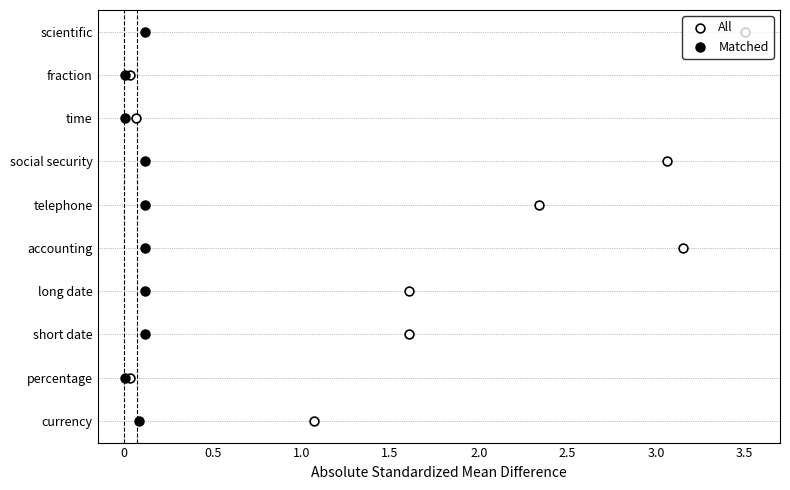

Which series has the widest spread of Y values?

All